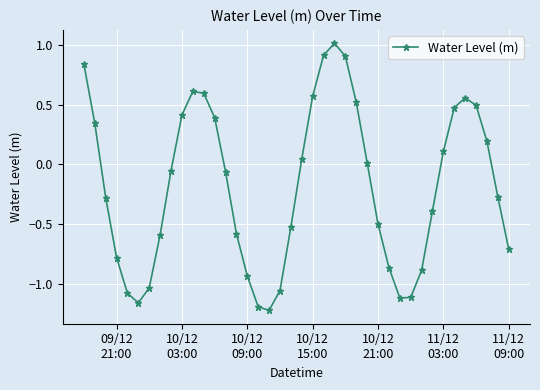

How many positive values are there?

18